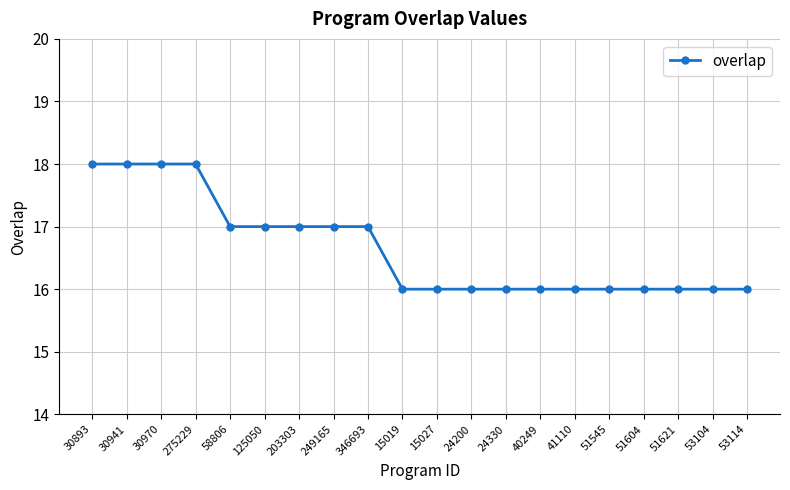

What is the smallest value displayed?

16